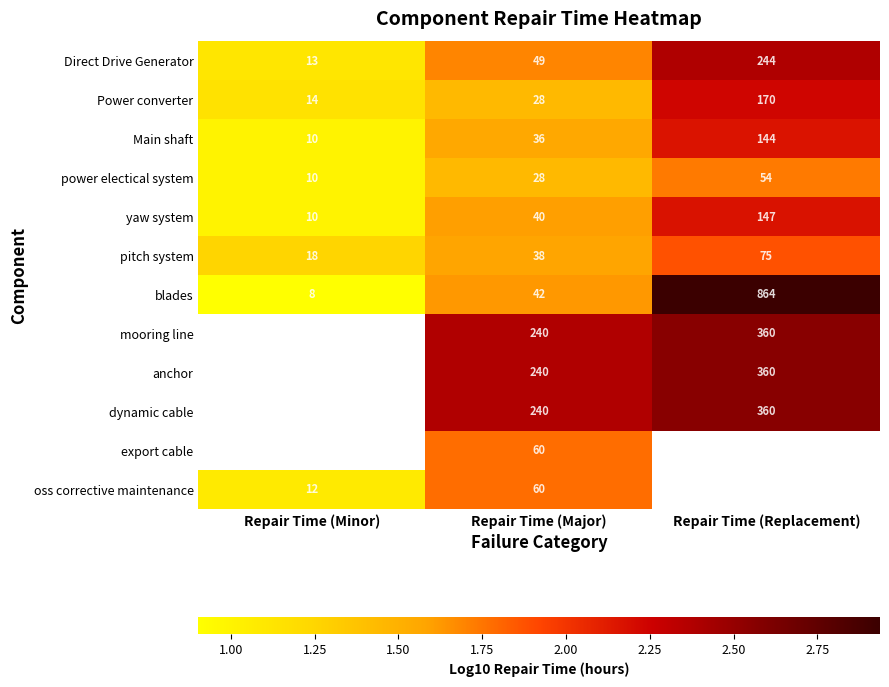

Which category has the highest value in the Main shaft series?

Repair Time (Replacement)